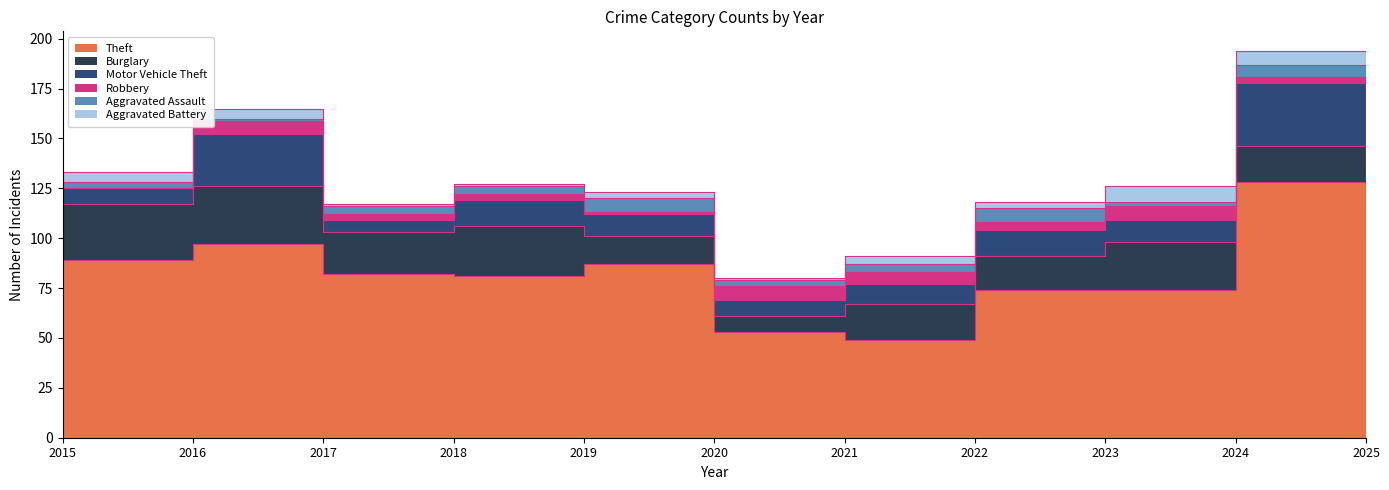

Reading left to right, transcribe all the data shown in this chart.

Theft: 89	97	82	81	87	53	49	74	74	128	99
Burglary: 28	29	21	25	14	8	18	17	24	18	15
Motor Vehicle Theft: 8	26	6	13	11	8	10	13	11	32	14
Robbery: 0	7	3	3	1	7	6	4	7	3	2
Aggravated Assault: 3	1	4	4	7	3	4	7	2	6	5
Aggravated Battery: 5	5	1	1	3	1	4	3	8	7	3